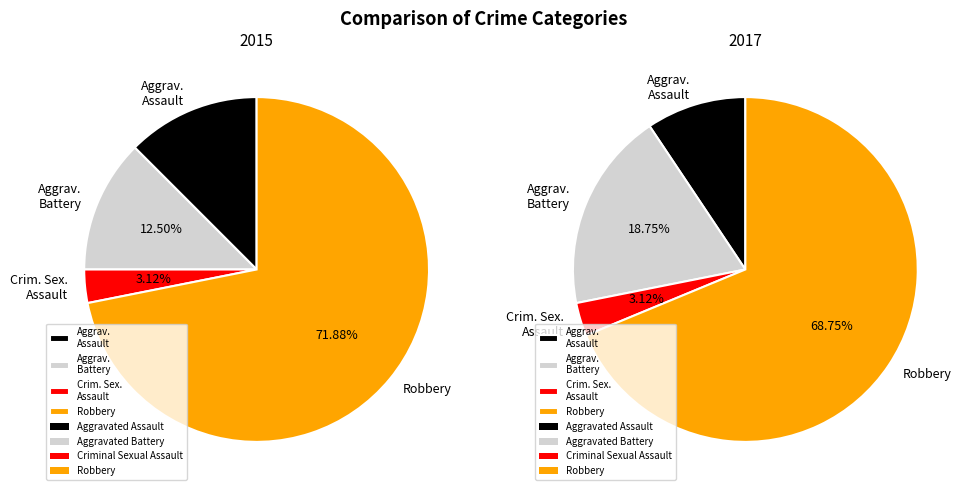

Which category has the smallest portion of the pie?

Criminal Sexual Assault